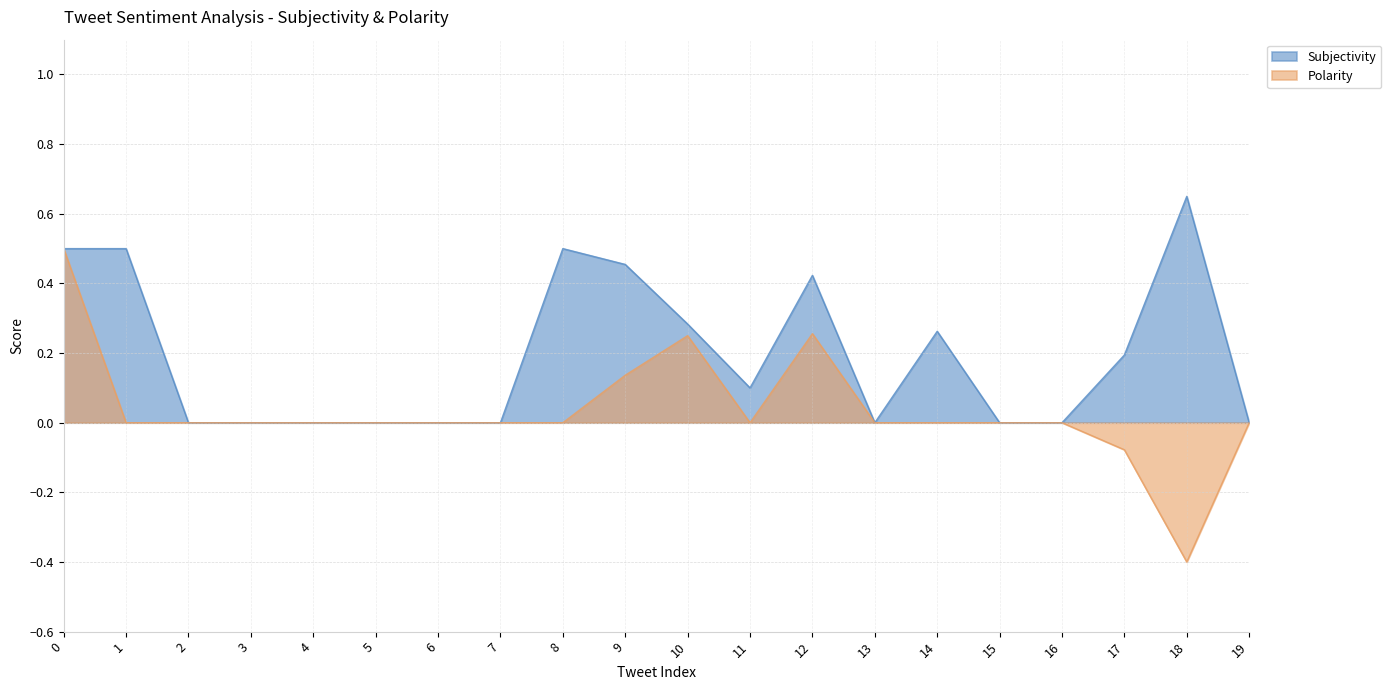

List the labels in order of Subjectivity value, smallest first.

2, 3, 4, 5, 6, 7, 13, 15, 16, 19, 11, 17, 14, 10, 12, 9, 0, 1, 8, 18